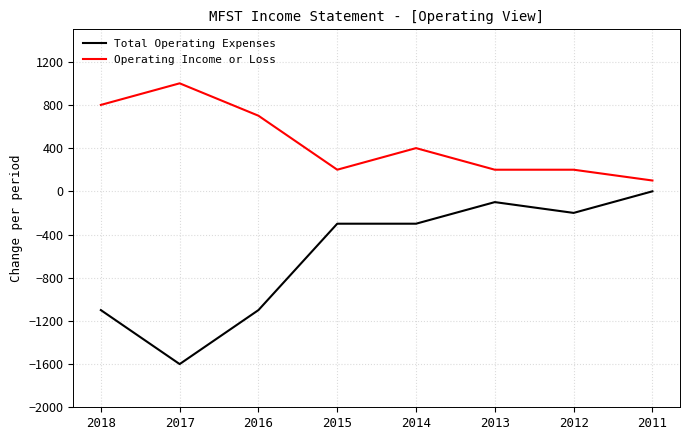

True or false: Total Operating Expenses and Operating Income or Loss cross at least once.

False